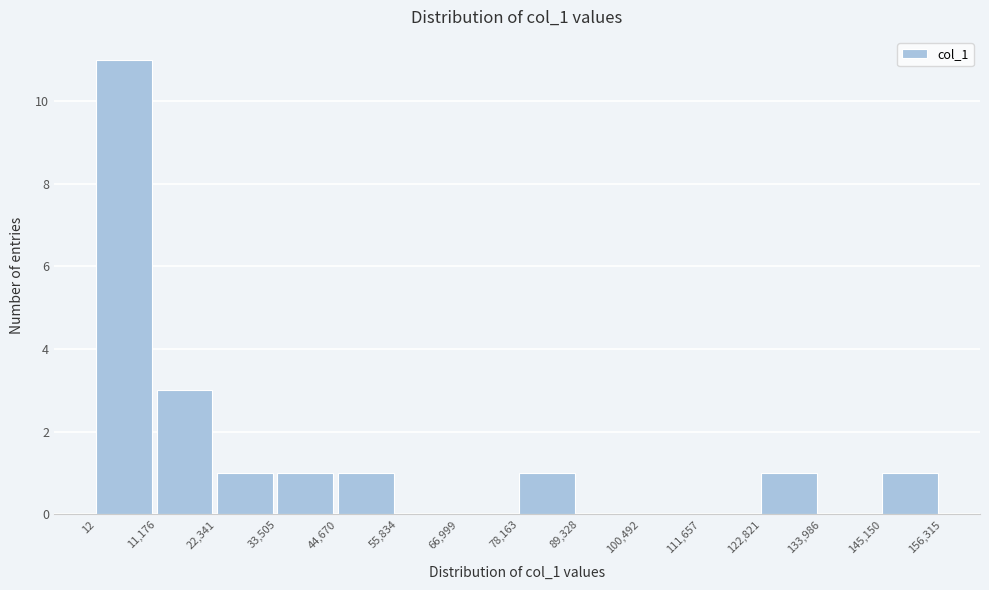

Over which range of the x-axis is the bar tallest?

12 to 11,176